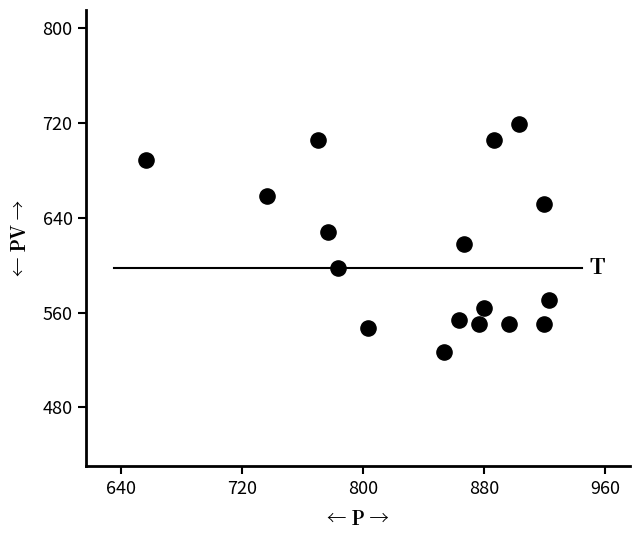

What is the range of Y values (max minus min)?

192.4